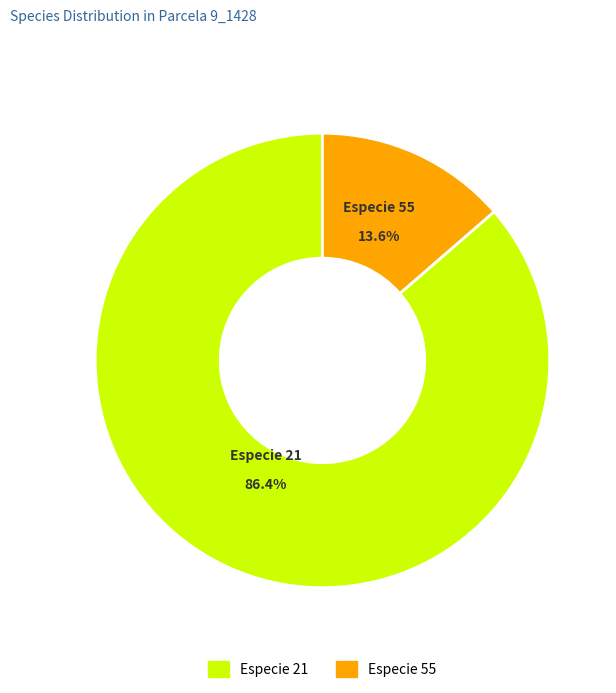

To the nearest percent, what portion does Especie 21 represent?

86%